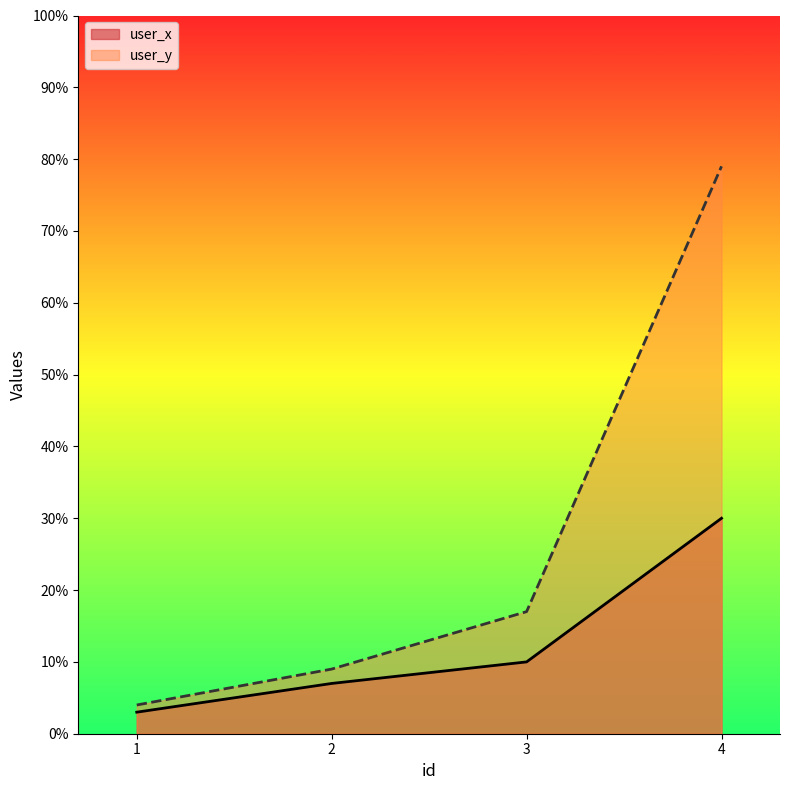

True or false: user_x and user_y cross at least once.

False